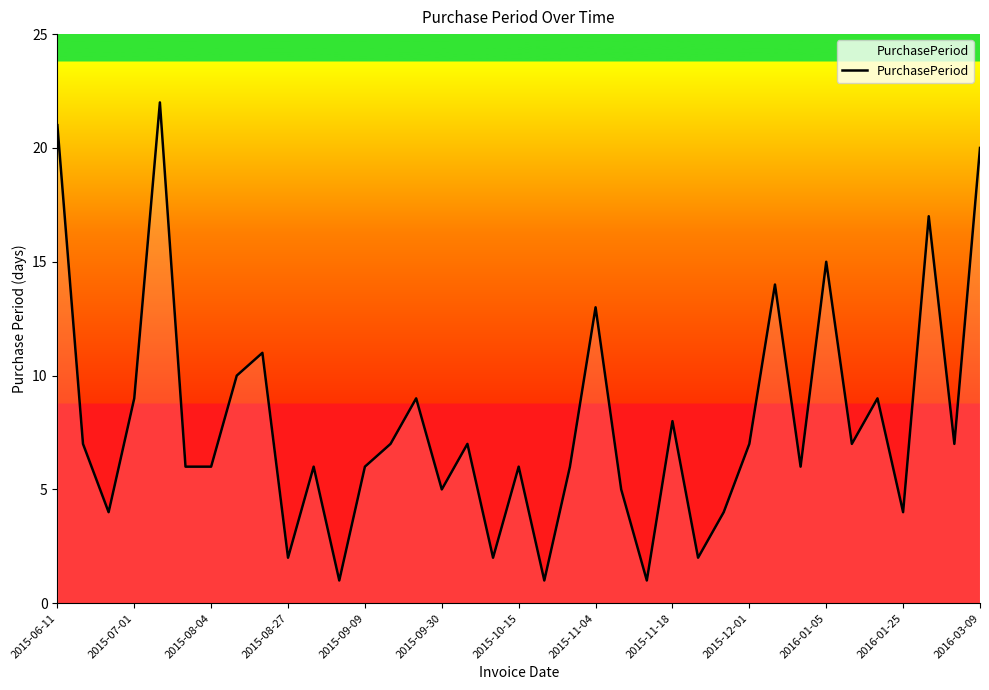

Does the chart have visible grid lines?

No